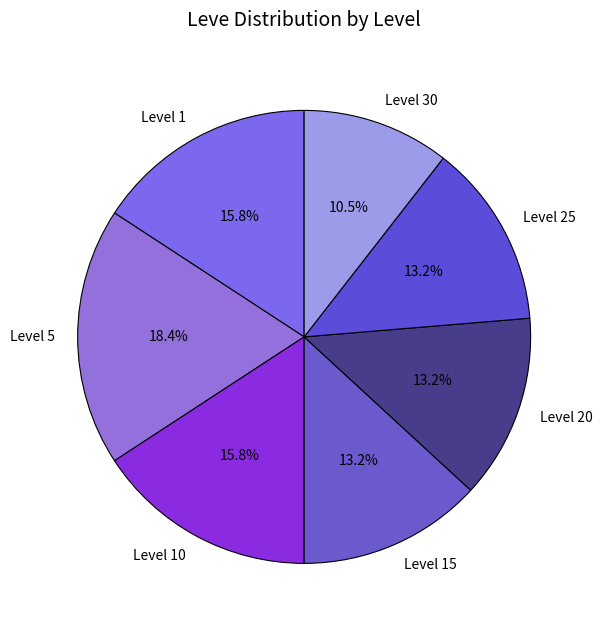

What percentage is the Level 15 slice, to the nearest percent?

13%